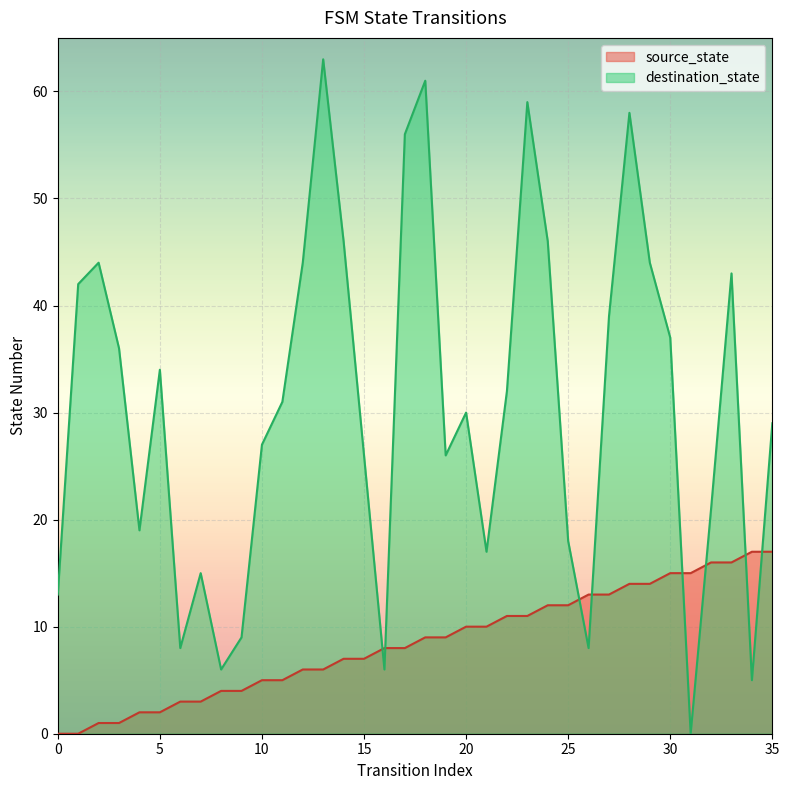

Between which two adjacent categories do destination_state and source_state first intersect?

15 and 16